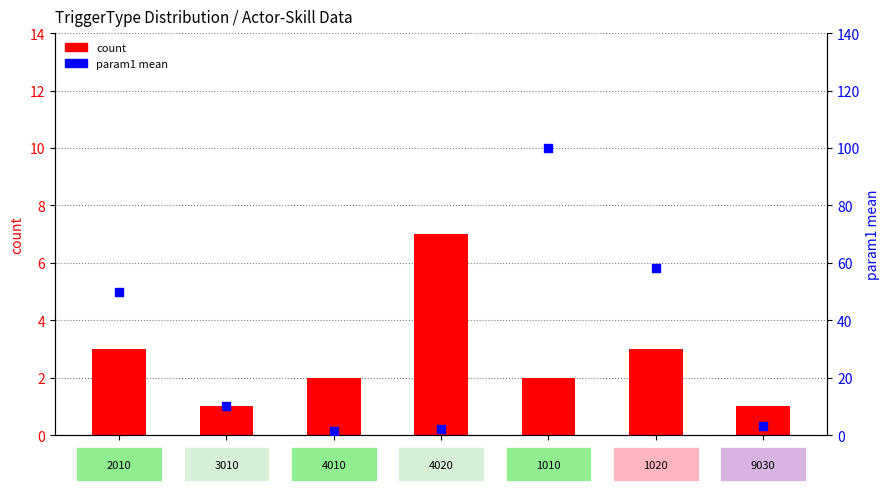

Is the value of count at 1010 greater than the value of param1 mean at 1020?

No